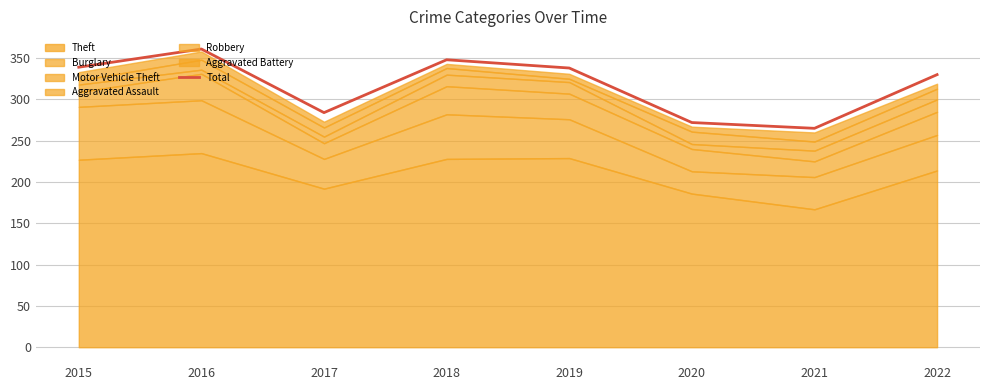

Read the value at 2016, to the nearest 10.

360